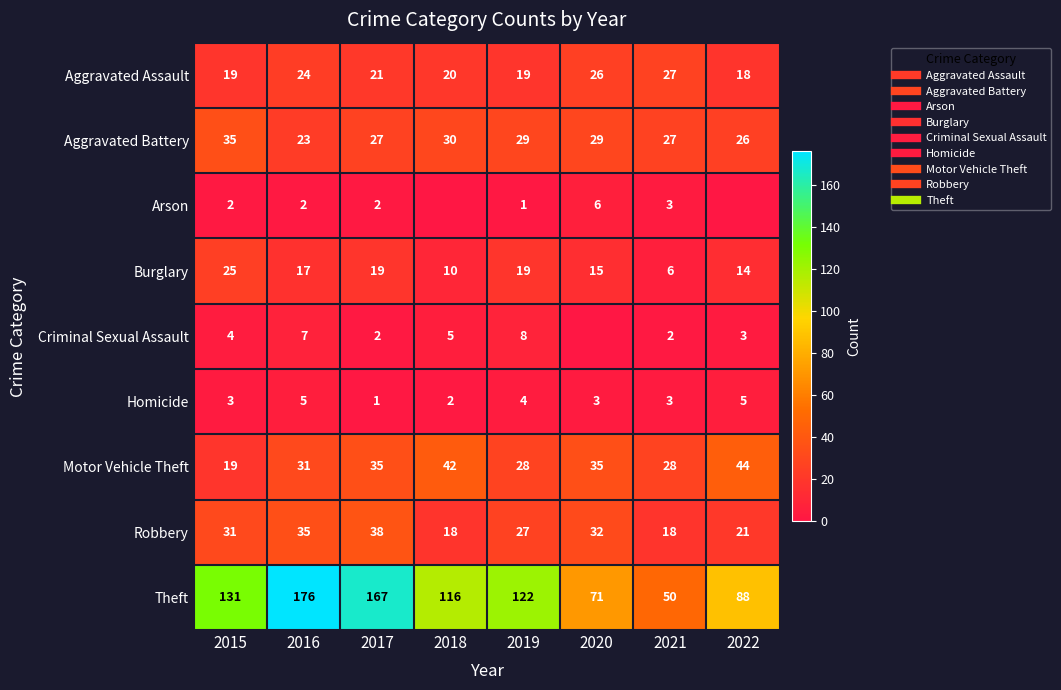

Rank the series by their maximum value, from highest to lowest.

Theft, Motor Vehicle Theft, Robbery, Aggravated Battery, Aggravated Assault, Burglary, Criminal Sexual Assault, Arson, Homicide